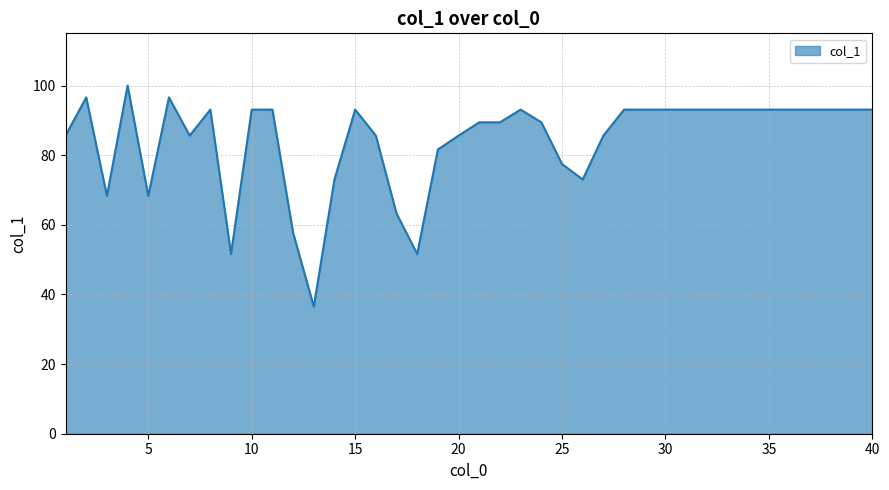

What is the difference between the maximum and minimum values?

63.5